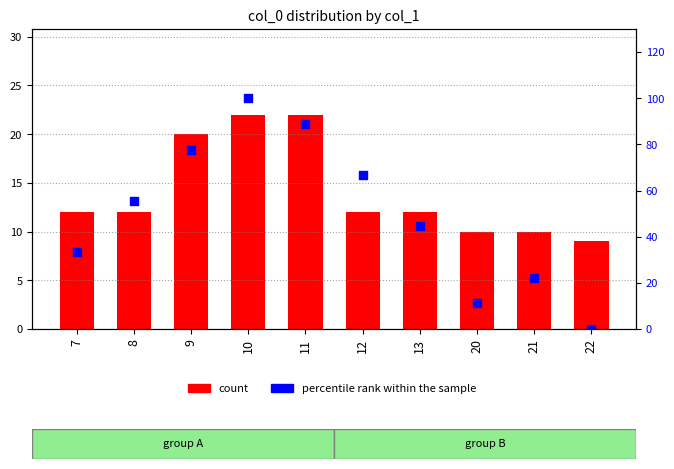

At which category is the sum across all series the highest?

10